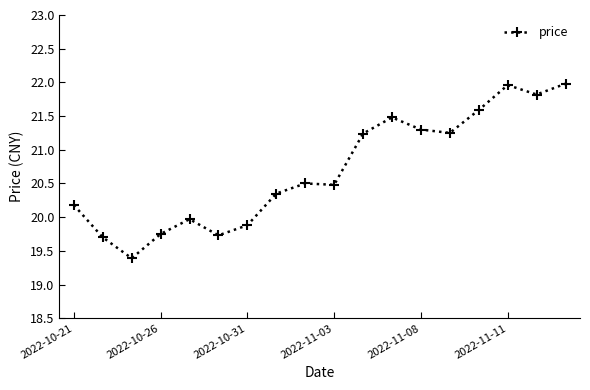

What is the value of the 15th point from the left?

21.6